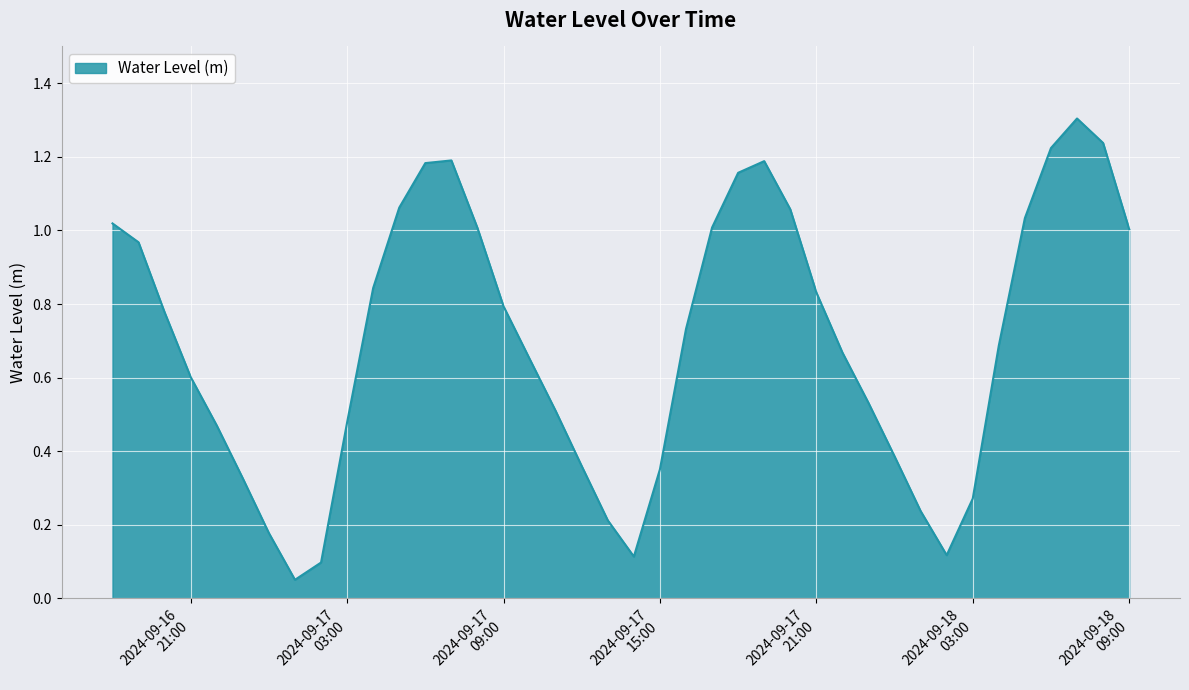

How many series are shown in this chart?

1